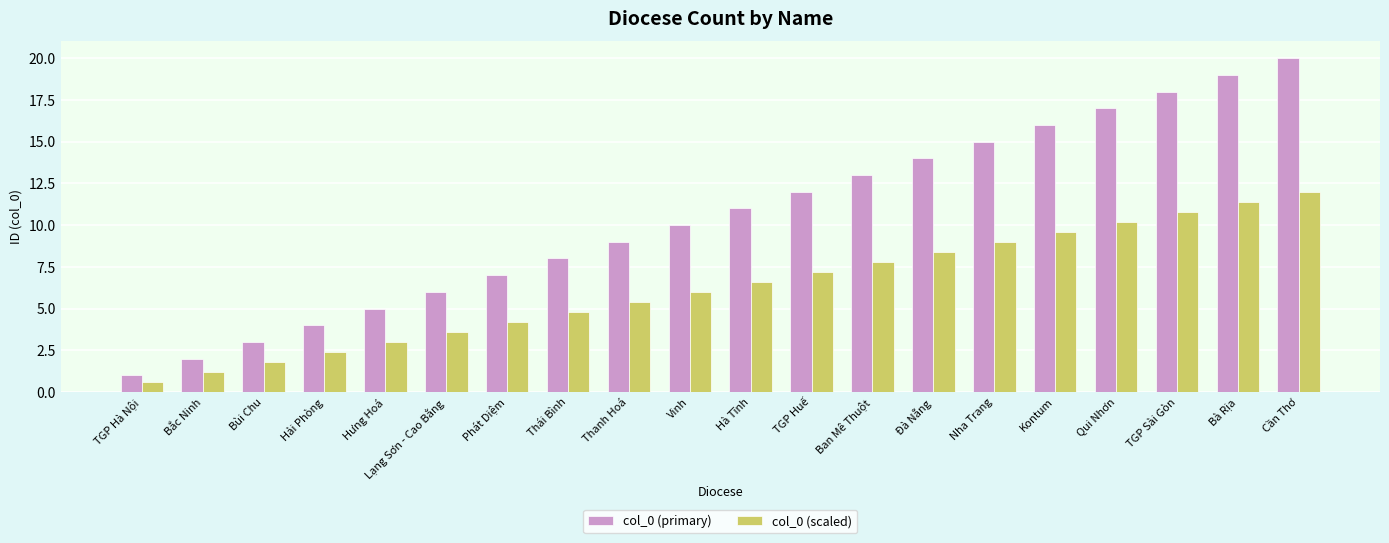

Rank the series by their average value, from highest to lowest.

col_0 (primary), col_0 (scaled)